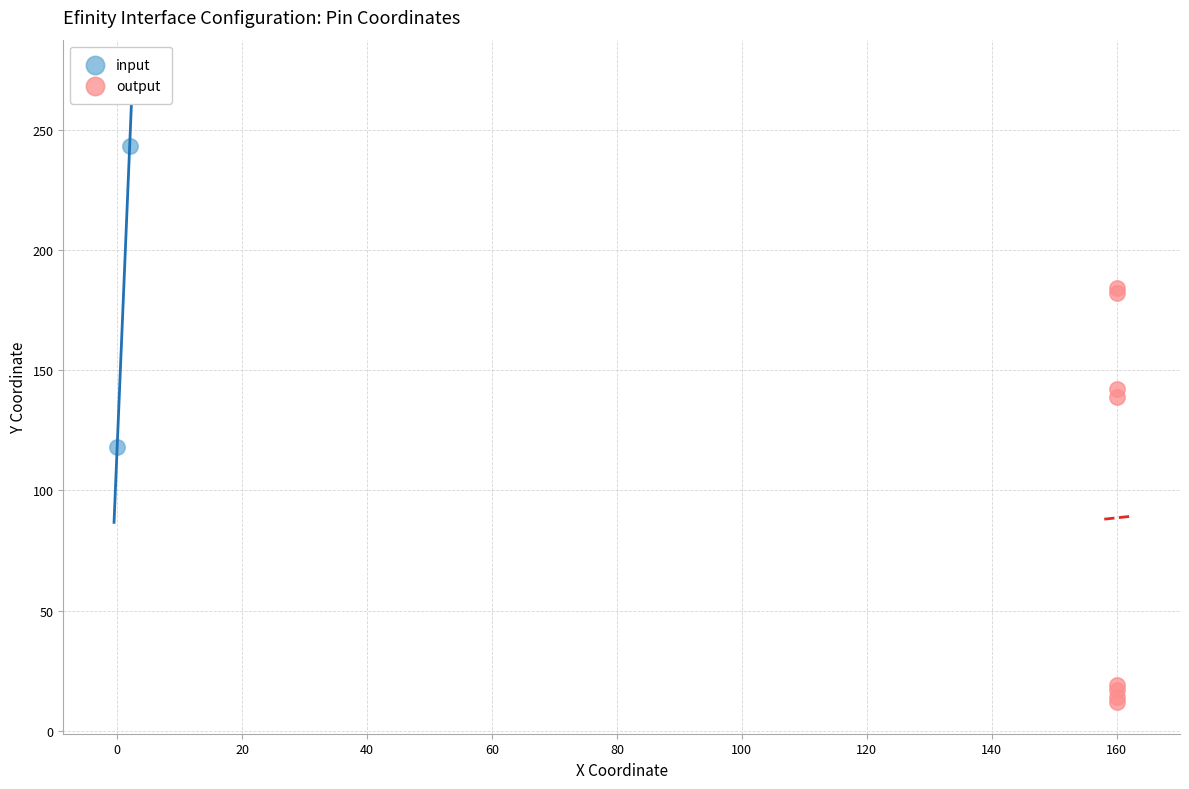

What are all the series names shown in the legend?

input, output